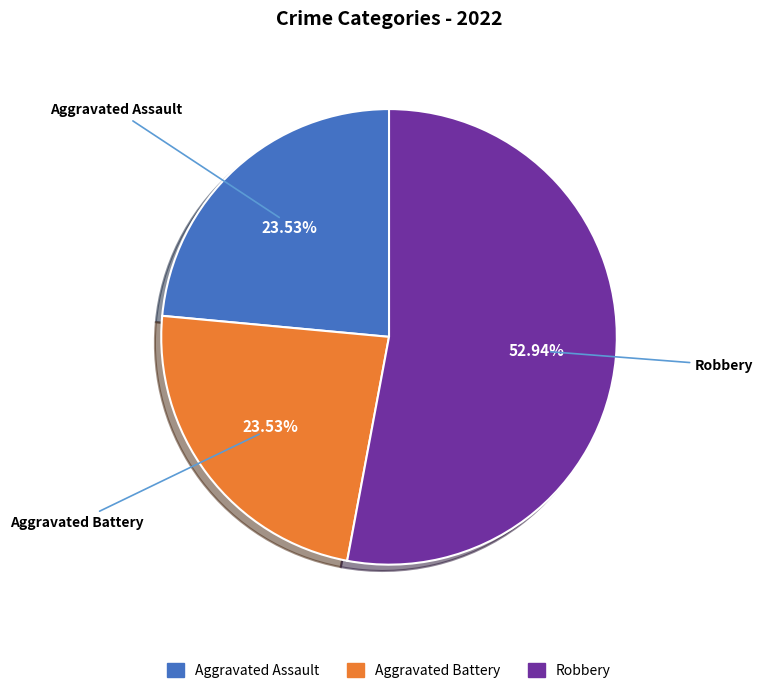

Does any single category account for the majority?

Yes